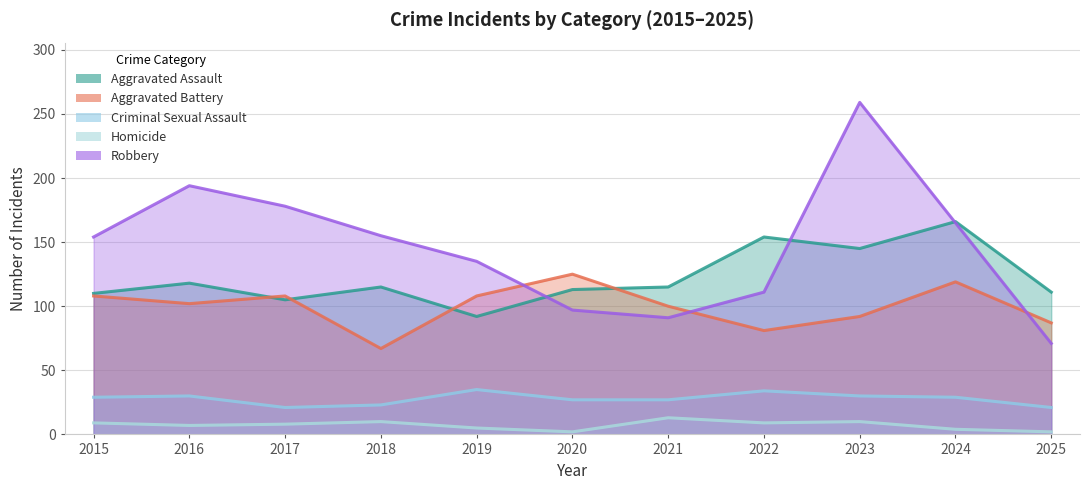

True or false: Robbery and Homicide intersect in this chart.

False